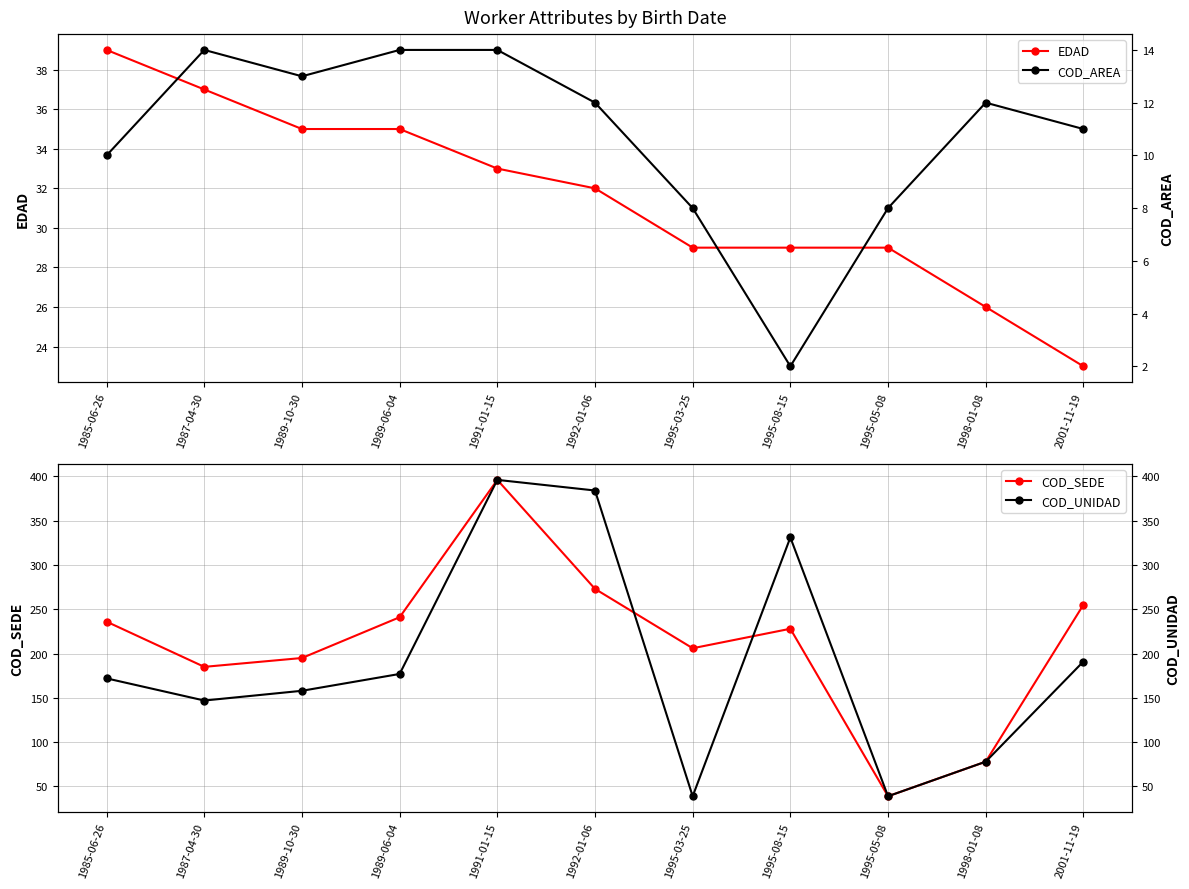

The value of COD_SEDE at 1995-03-25 is 51. True or false?

False